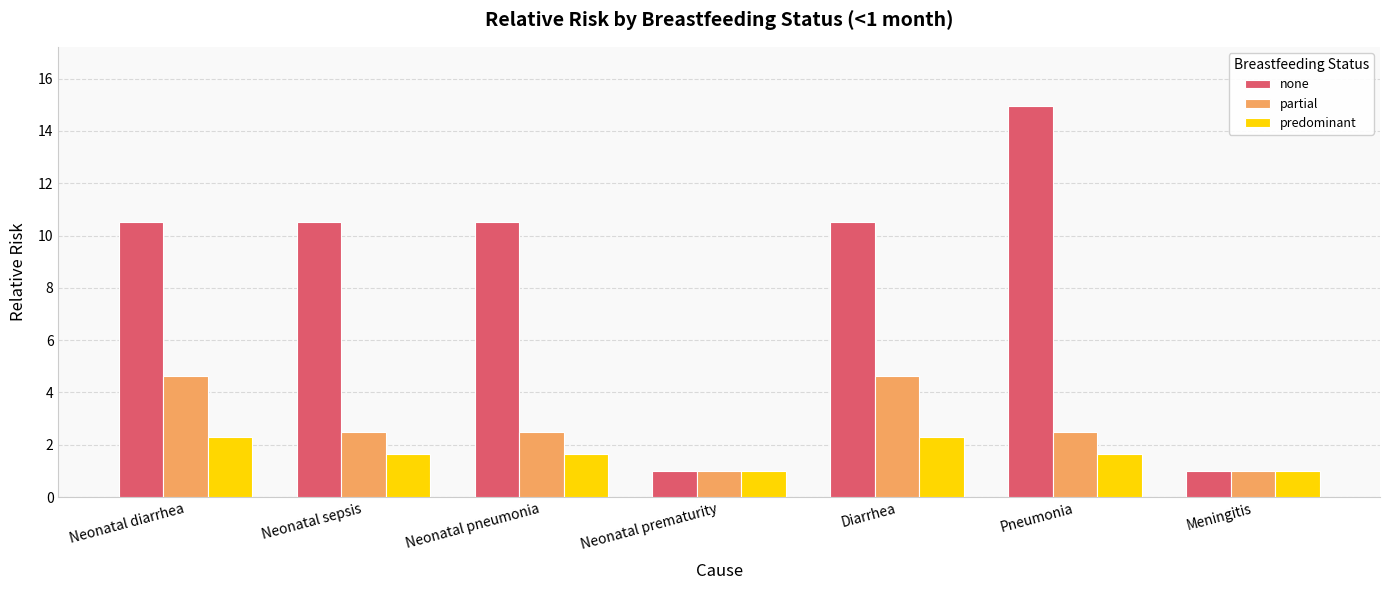

Read the none value at Neonatal pneumonia.

10.5